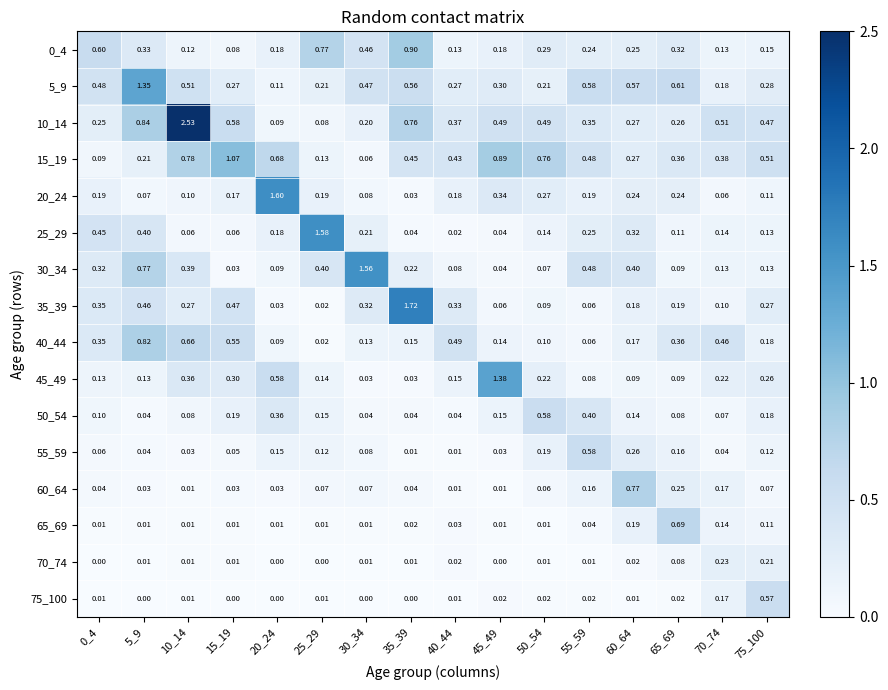

Is the value of 0_4 at 25_29 greater than the value of 40_44 at 65_69?

Yes